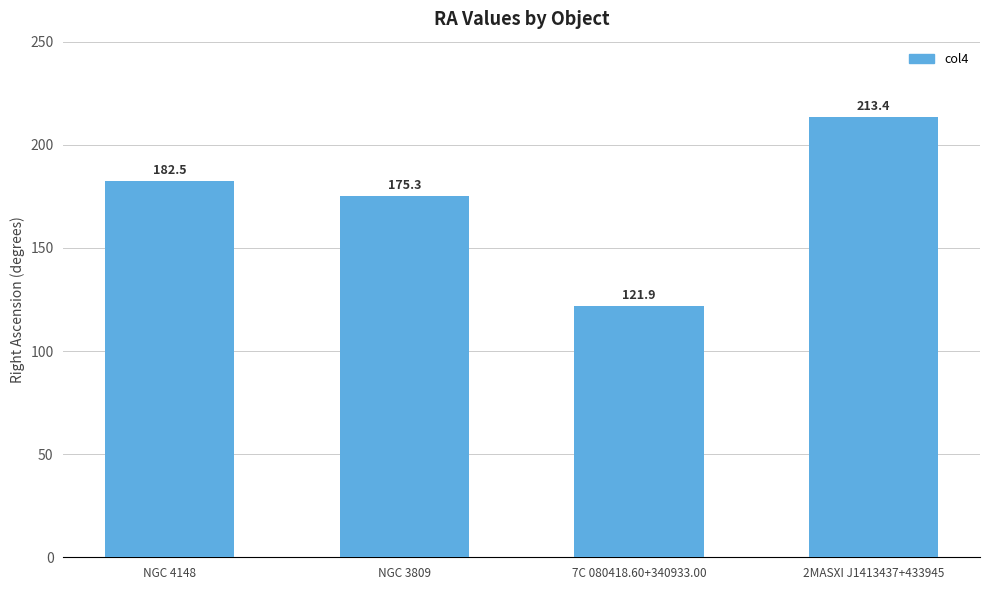

Rank the categories by value from lowest to highest.

7C 080418.60+340933.00, NGC 3809, NGC 4148, 2MASXI J1413437+433945